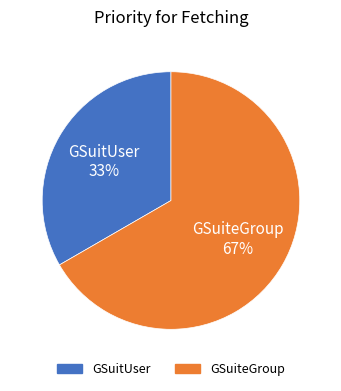

Is there any slice that represents more than half of the pie?

Yes